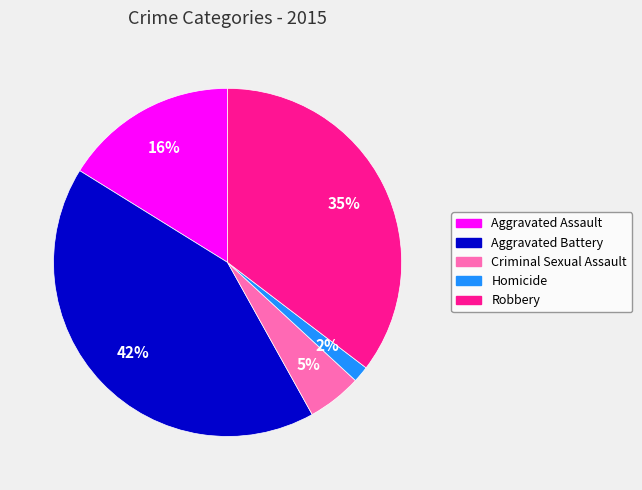

What is the ratio of the value at Aggravated Assault to the value at Robbery?

0.5